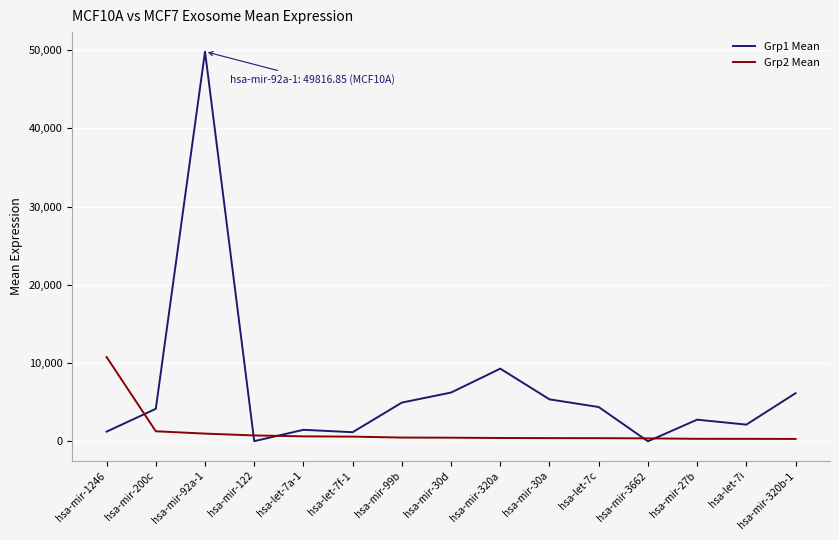

Is the value of Grp2 Mean at hsa-let-7i greater than the value of Grp1 Mean at hsa-mir-30a?

No